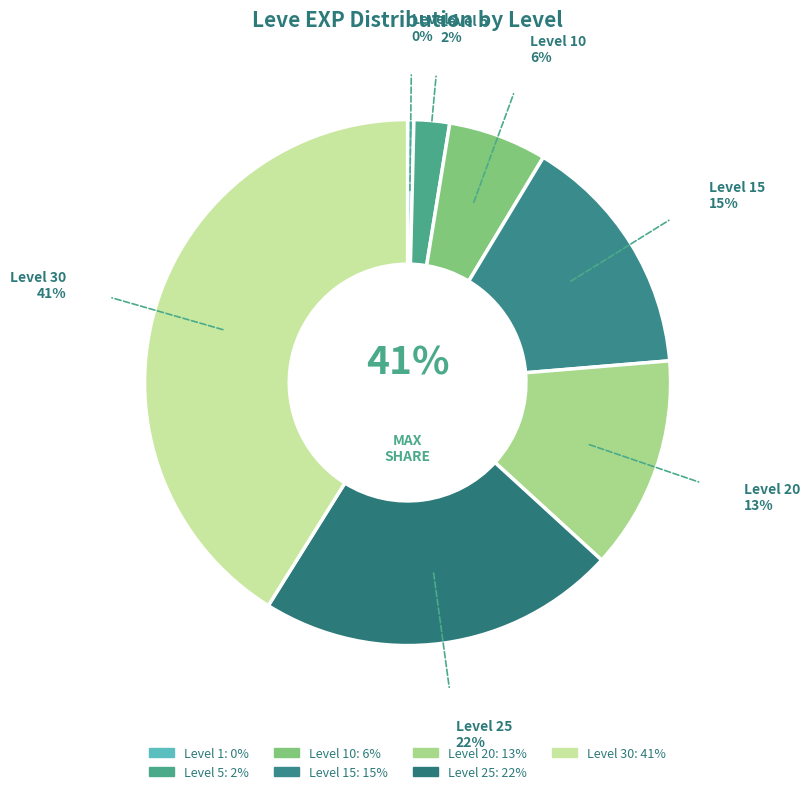

Which category has the smallest portion of the pie?

Level 1